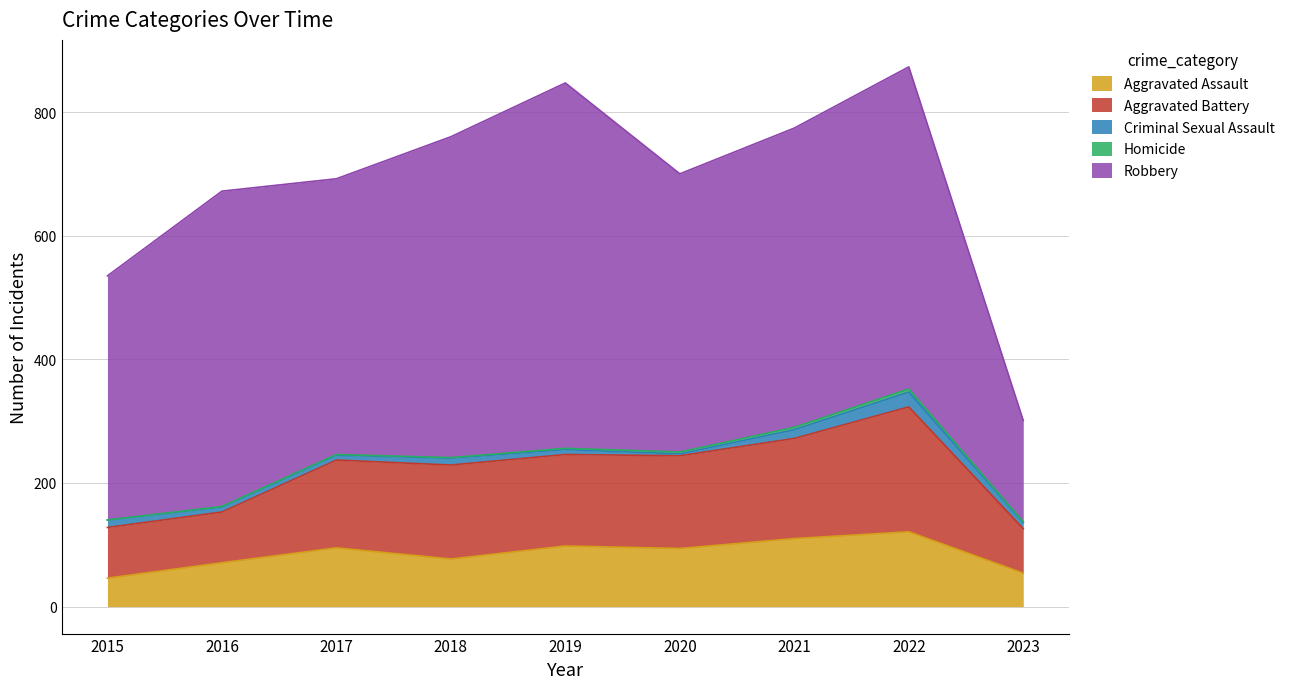

What is the difference between the Aggravated Battery values at 2015 and 2023?

10